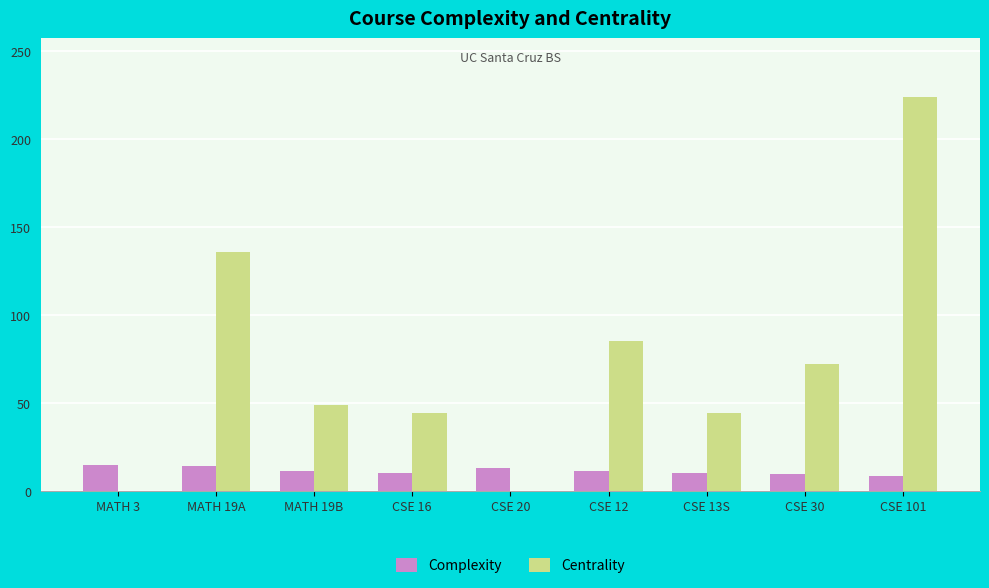

The Complexity series shows 10.0 at CSE 13S. True or false?

True